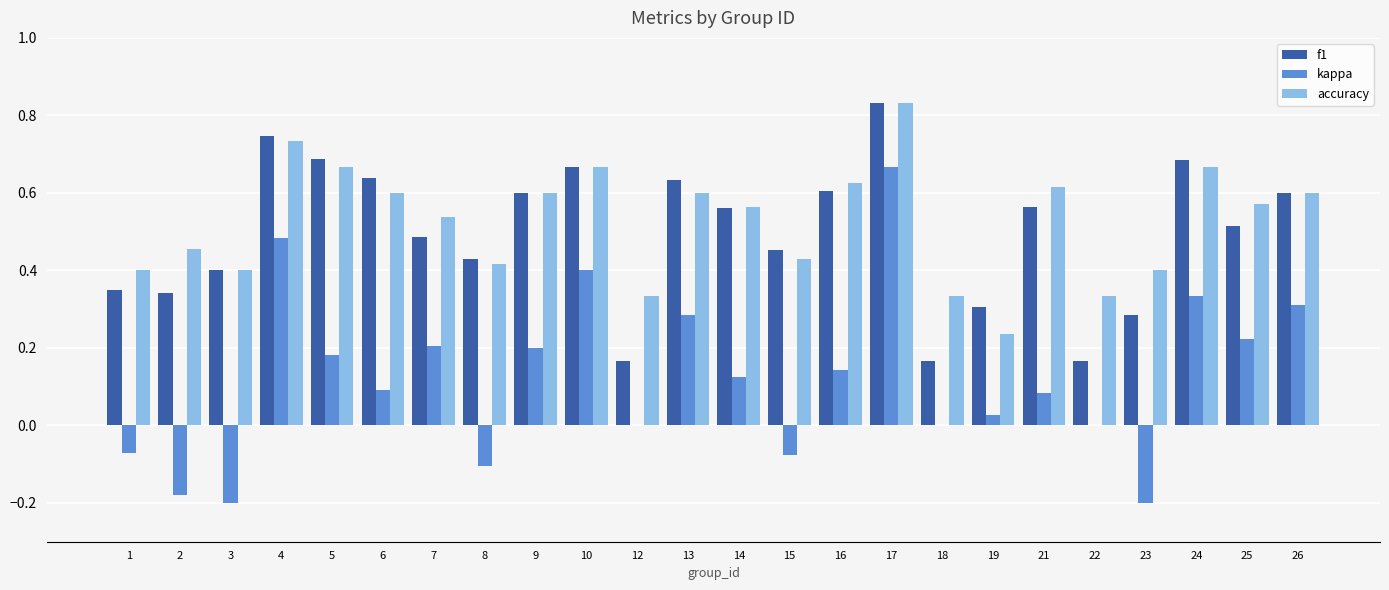

How many f1 values are between 0 and 1?

24